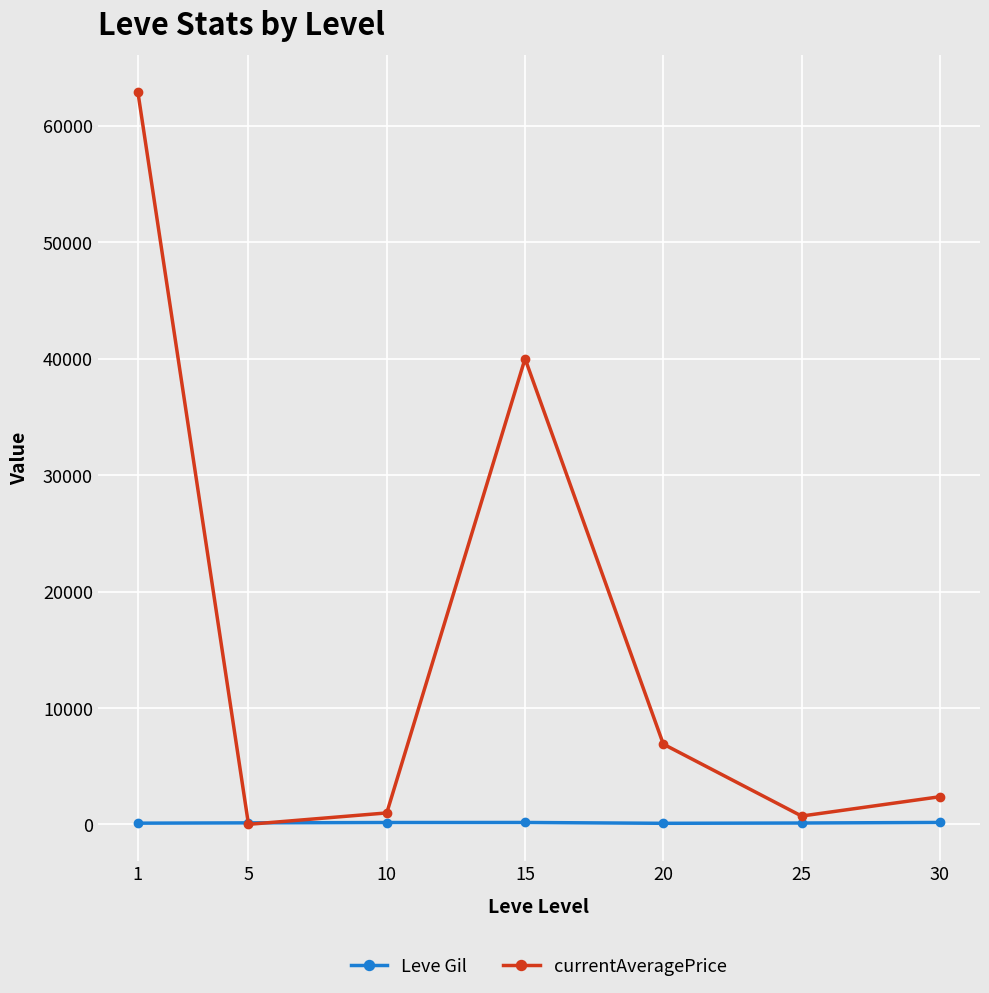

True or false: currentAveragePrice has more than 2 points higher than both neighbors.

False